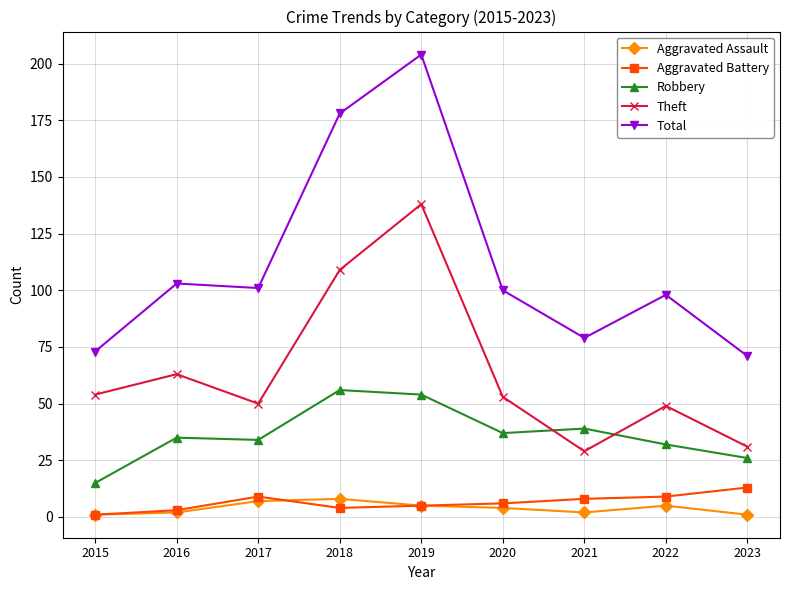

Which series has the widest spread of values?

Total